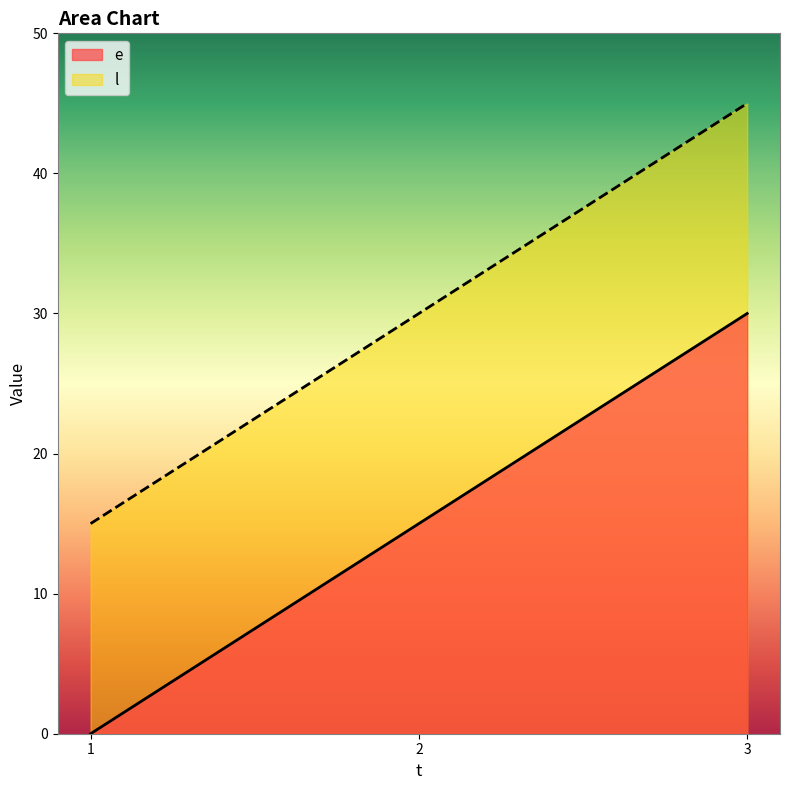

What is the approximate value of l at 3, to the nearest 5?

45